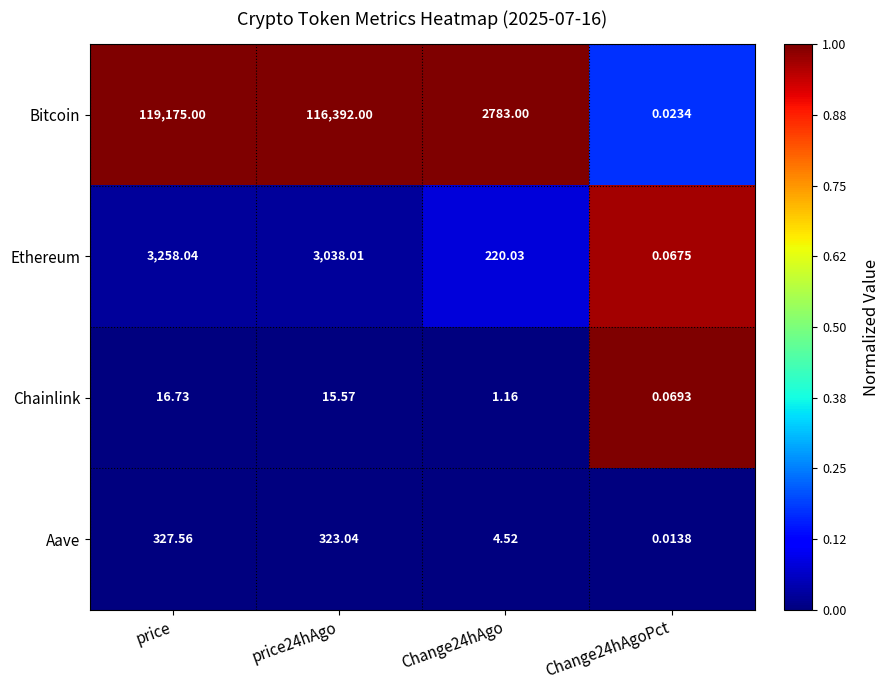

What is the difference between the highest and lowest values at price?

119158.3